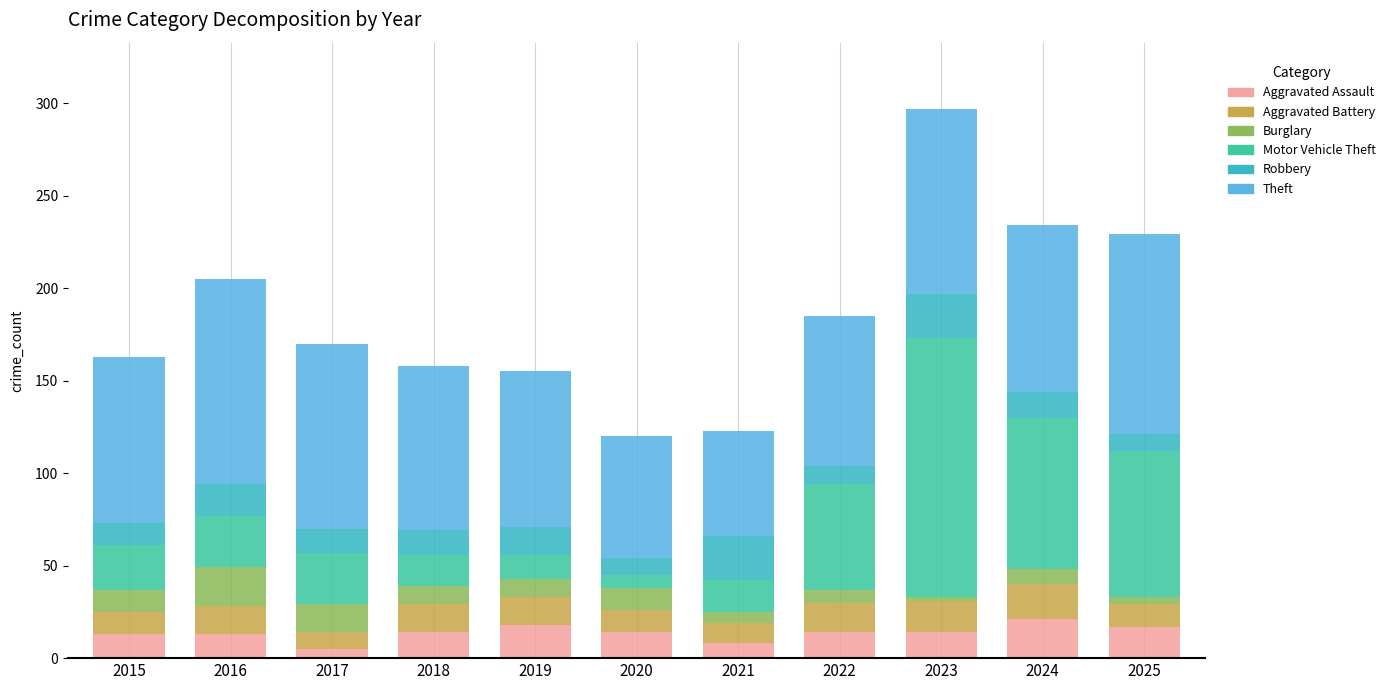

What is the maximum value for Aggravated Assault?

21